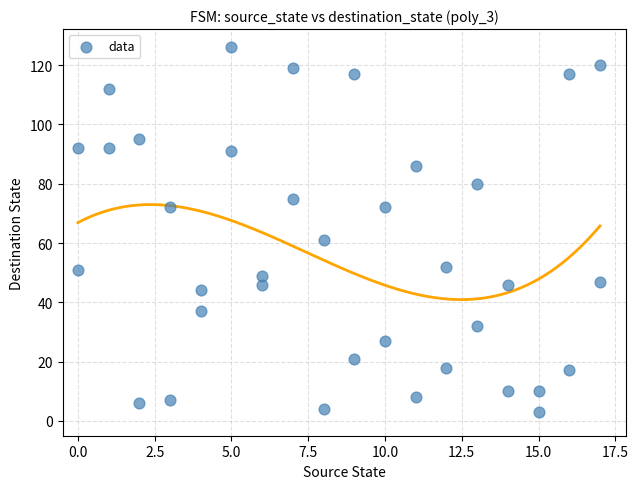

What Y value in the scatter plot is closest to 64?

61